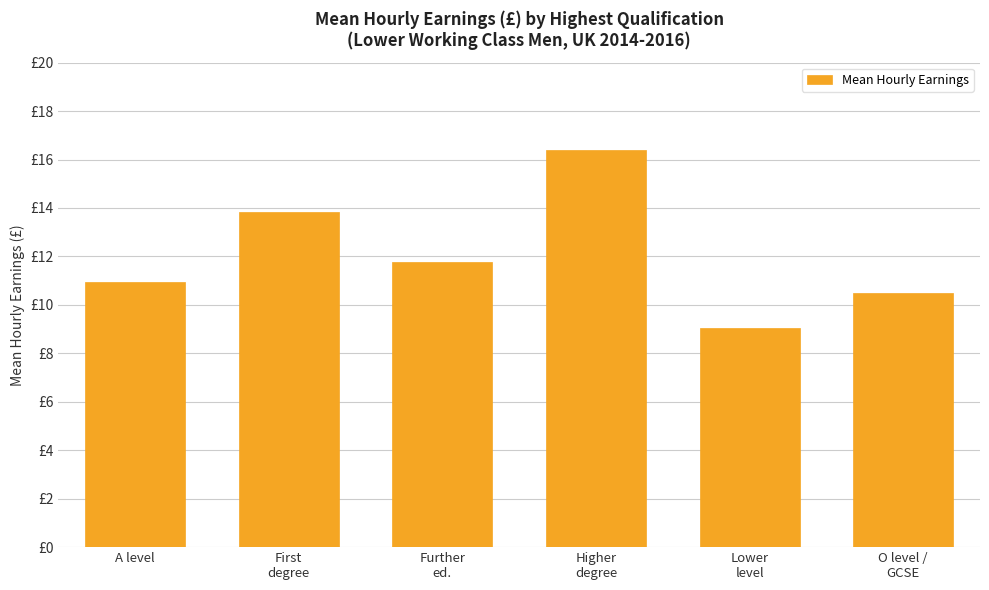

What is the sum of all values?

72.5